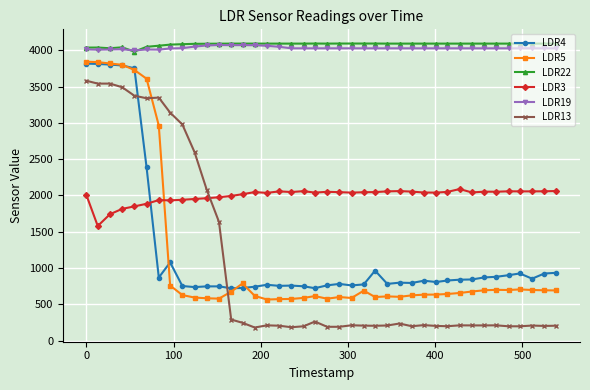

At how many categories does at least one series exceed 2679?

40